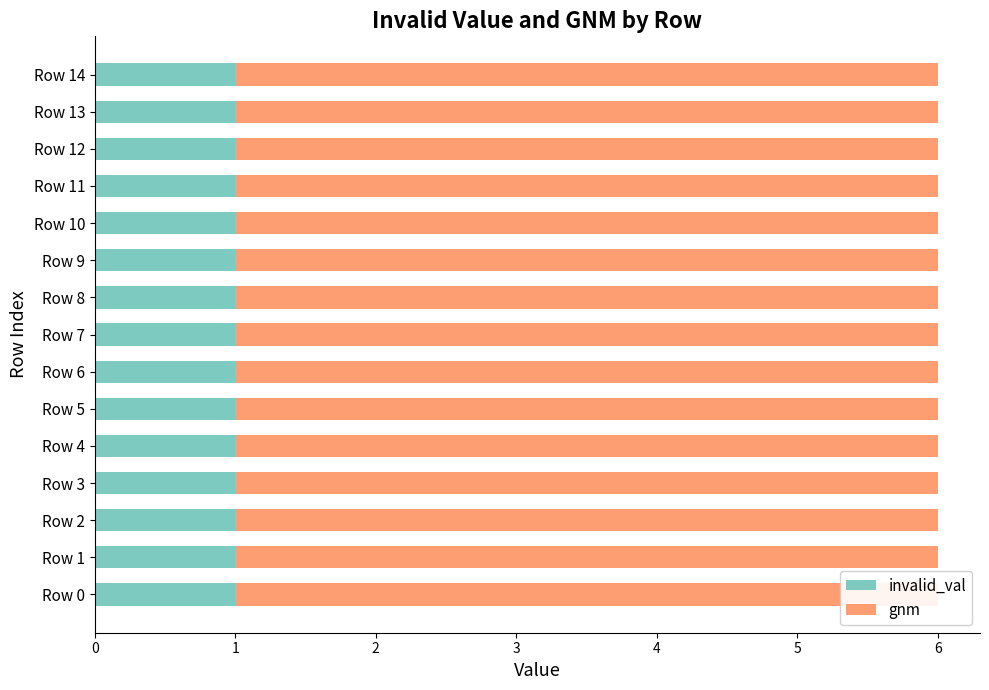

What is the maximum value for gnm?

5